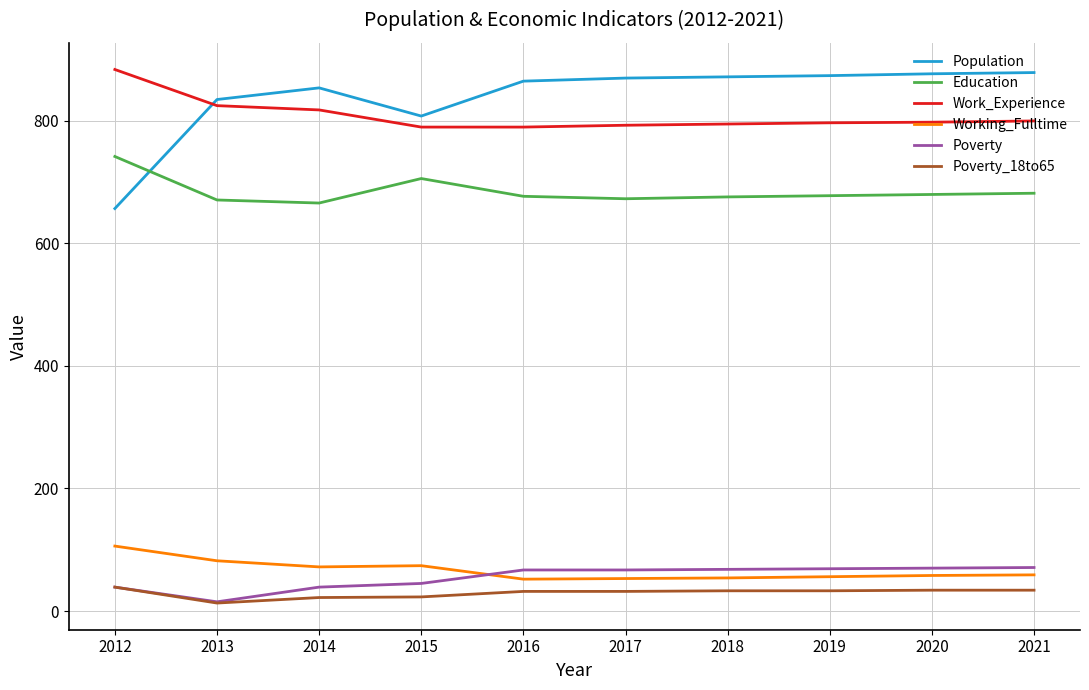

Is this an area chart (filled region under the line)?

No